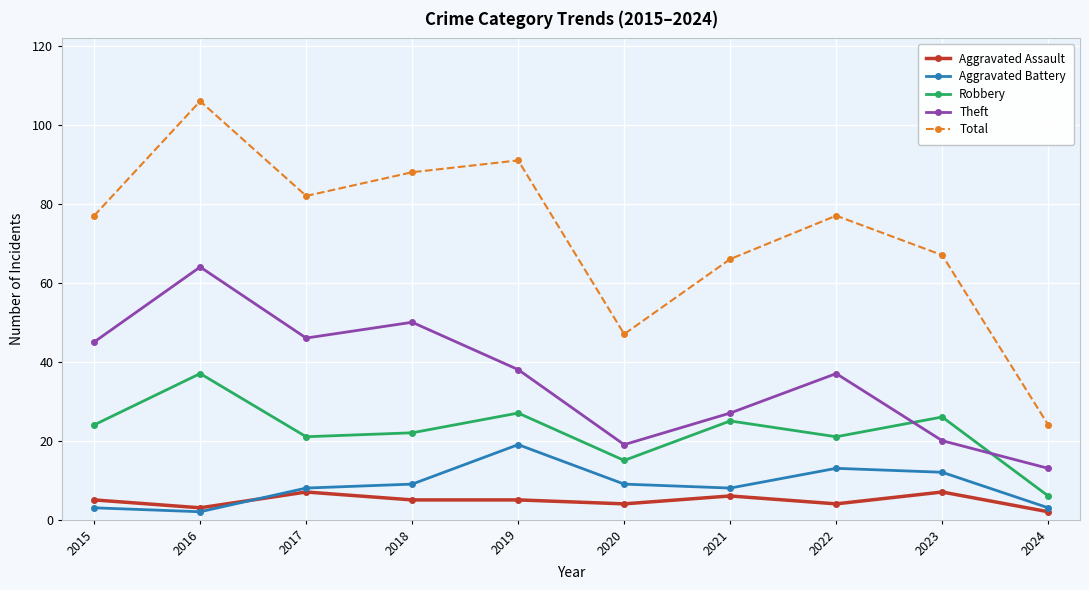

What value does the Robbery series have at 2024?

6